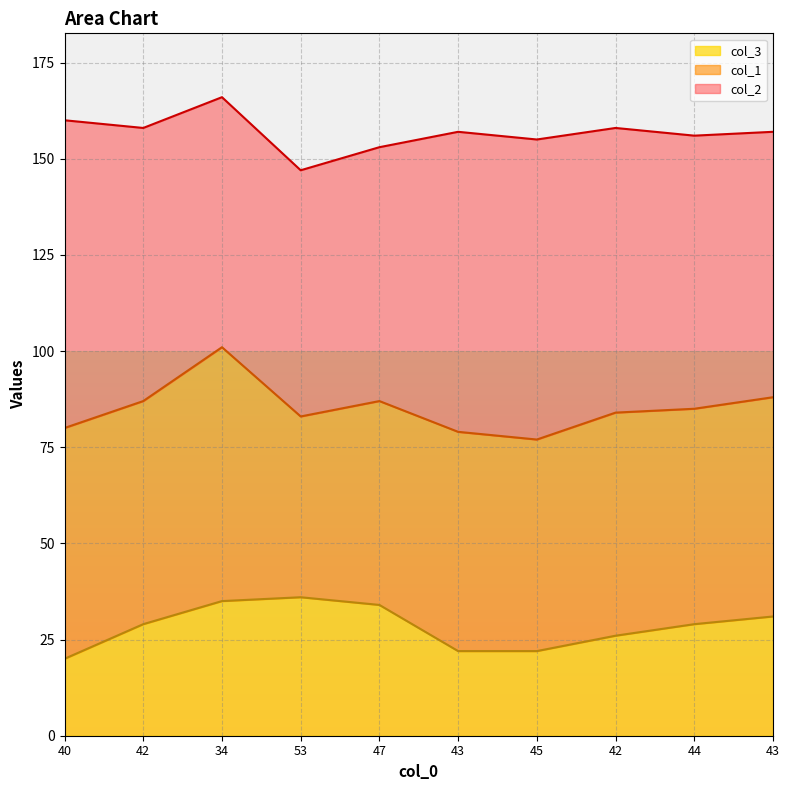

True or false: col_1 and col_2 intersect in this chart.

False